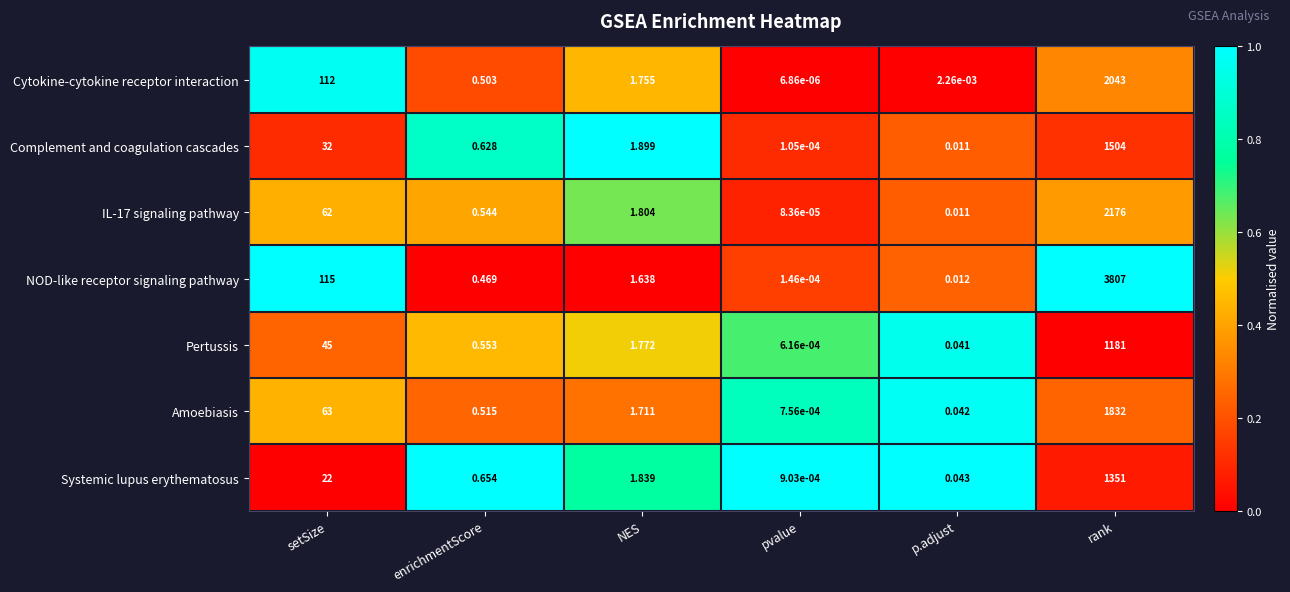

At how many categories does at least one series exceed 0?

6